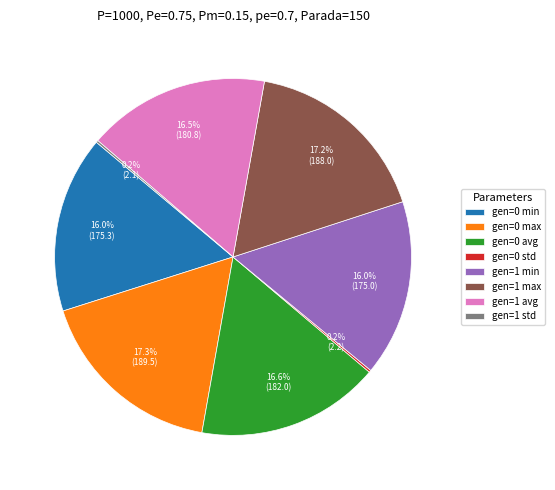

To the nearest percent, what is the average slice percentage?

12%